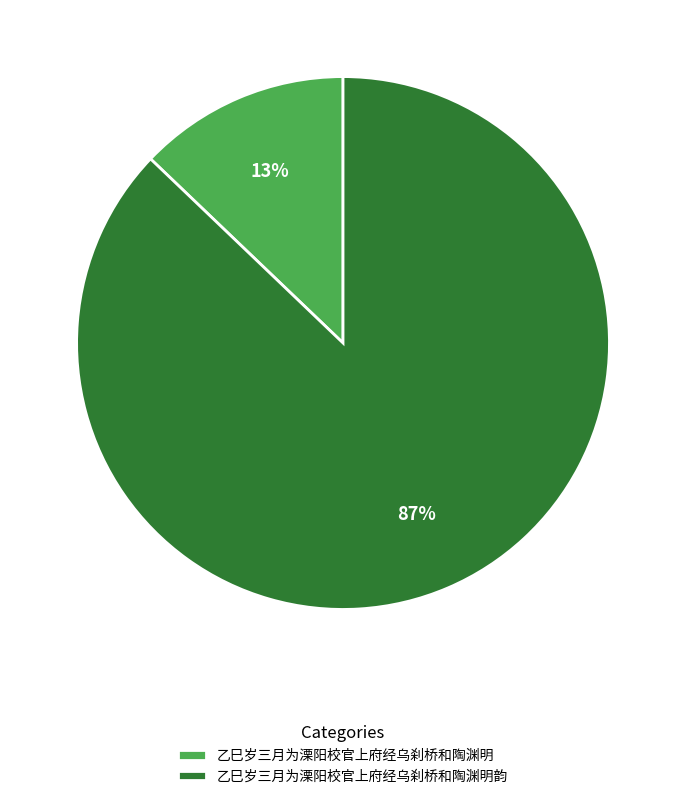

What percentage is the 乙巳岁三月为溧阳校官上府经乌刹桥和陶渊明 slice, to the nearest percent?

13%